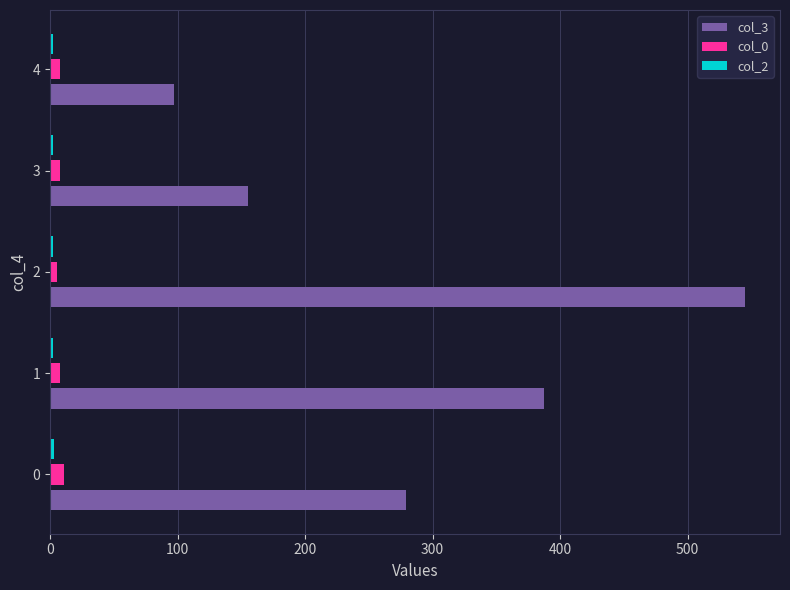

Which series has the largest range (max minus min)?

col_3